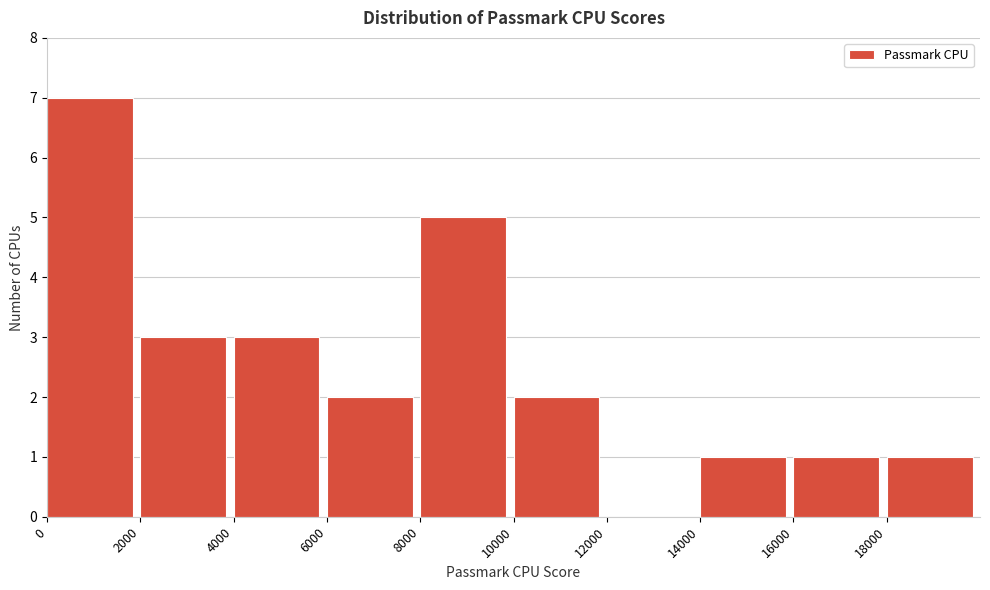

What is the height of the bar covering 16000 to 18000 on the x-axis? The values are not printed on the chart, so give them approximately, as read against the axis.

1